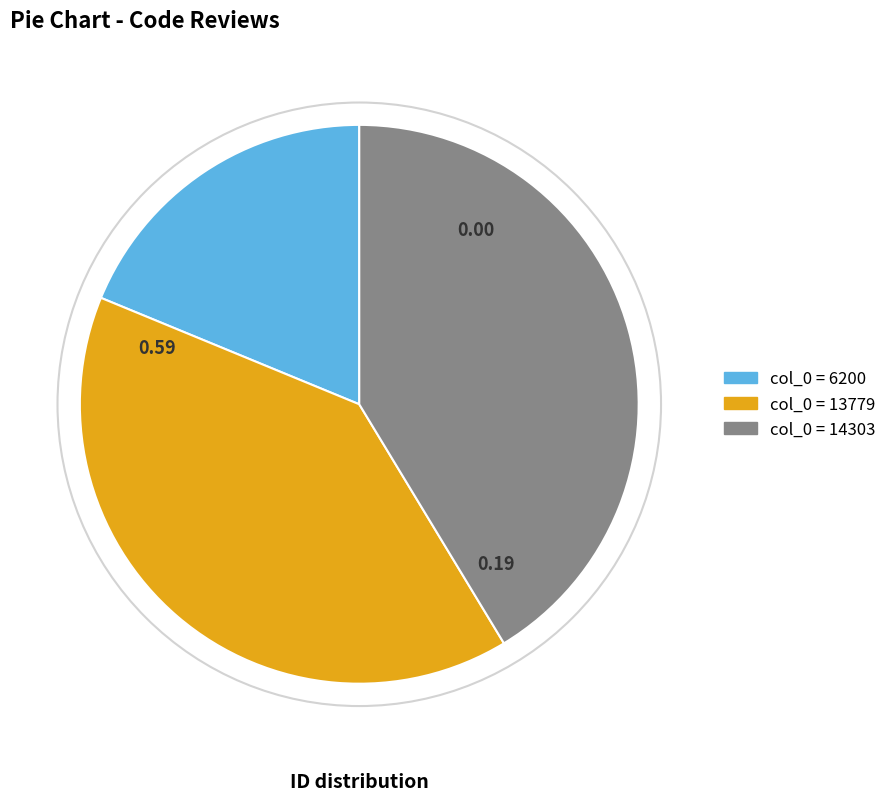

Is there a majority slice in this chart?

No